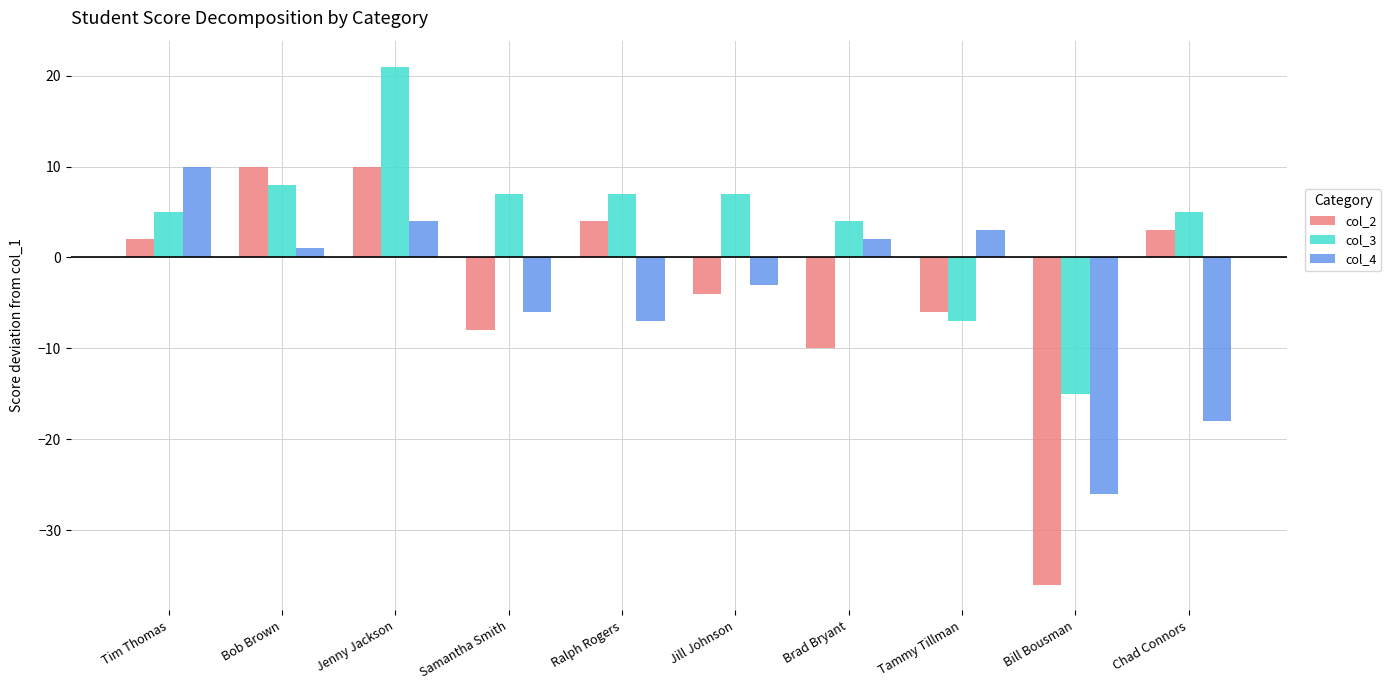

Is the value of col_2 at Jill Johnson greater than the value of col_3 at Samantha Smith?

No